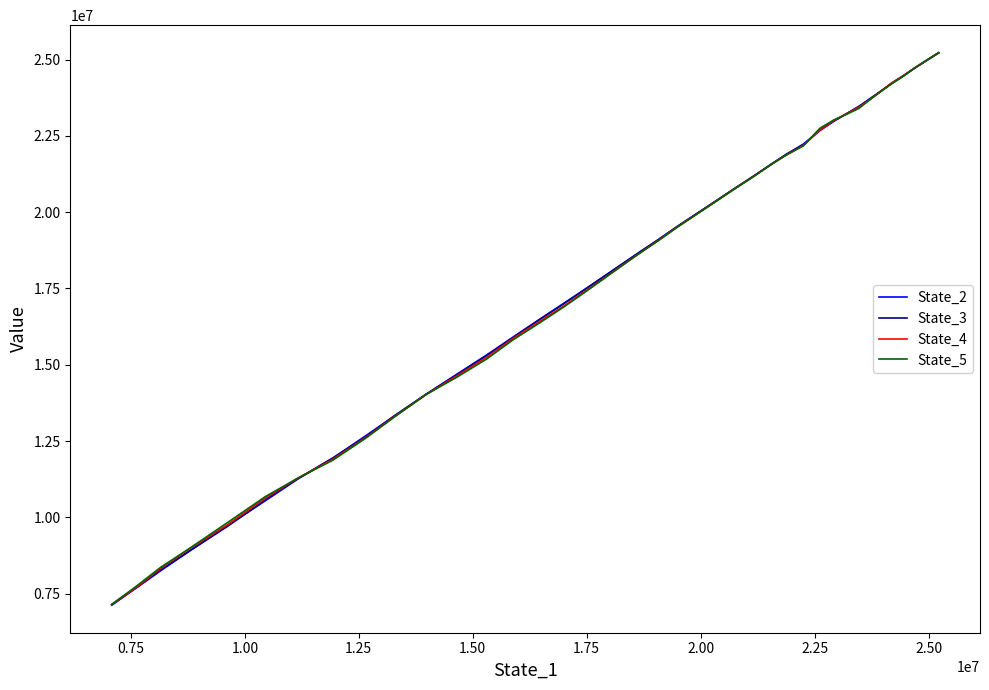

What is the difference between the maximum and minimum values in the State_3 series?

18091483.8